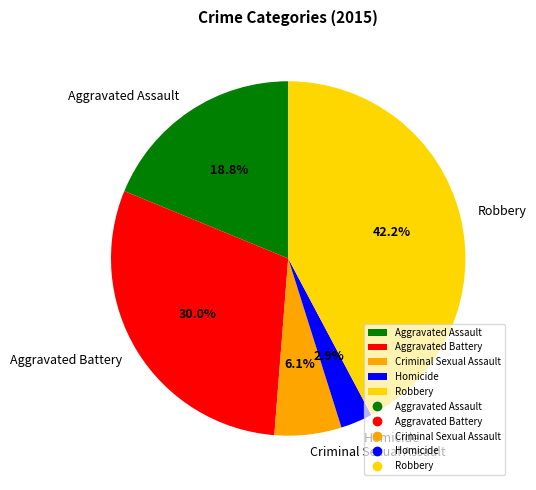

How many segments does this pie chart have?

5